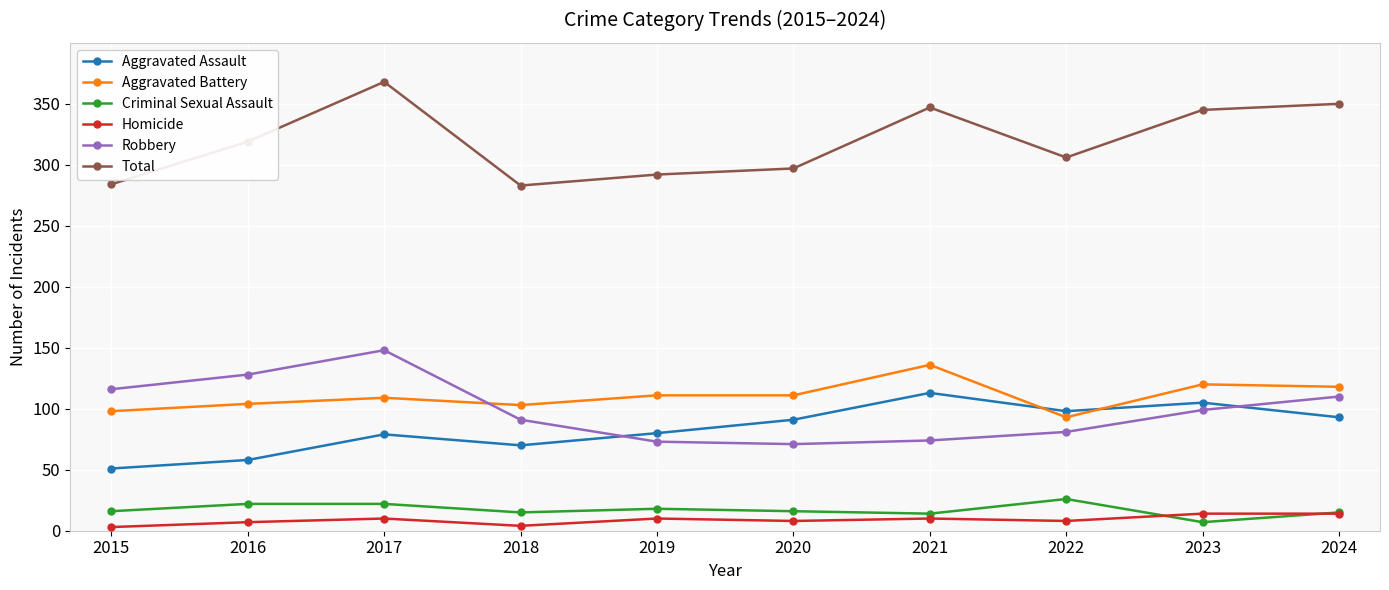

Rank the series at 2016 from lowest to highest value.

Homicide, Criminal Sexual Assault, Aggravated Assault, Aggravated Battery, Robbery, Total